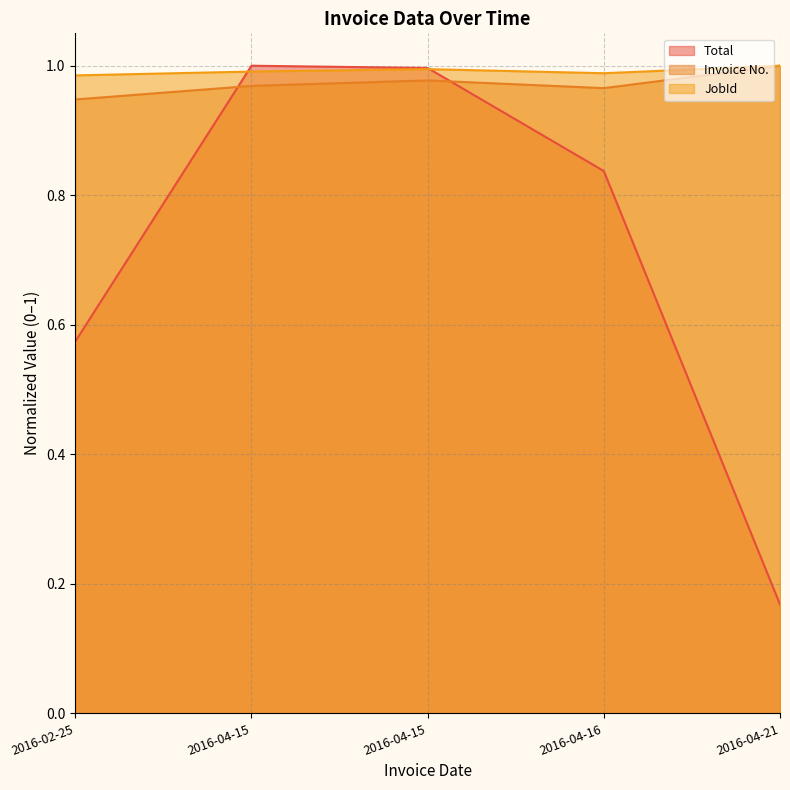

Between 2016-04-15 and 2016-04-21, which series saw the biggest shift?

Total